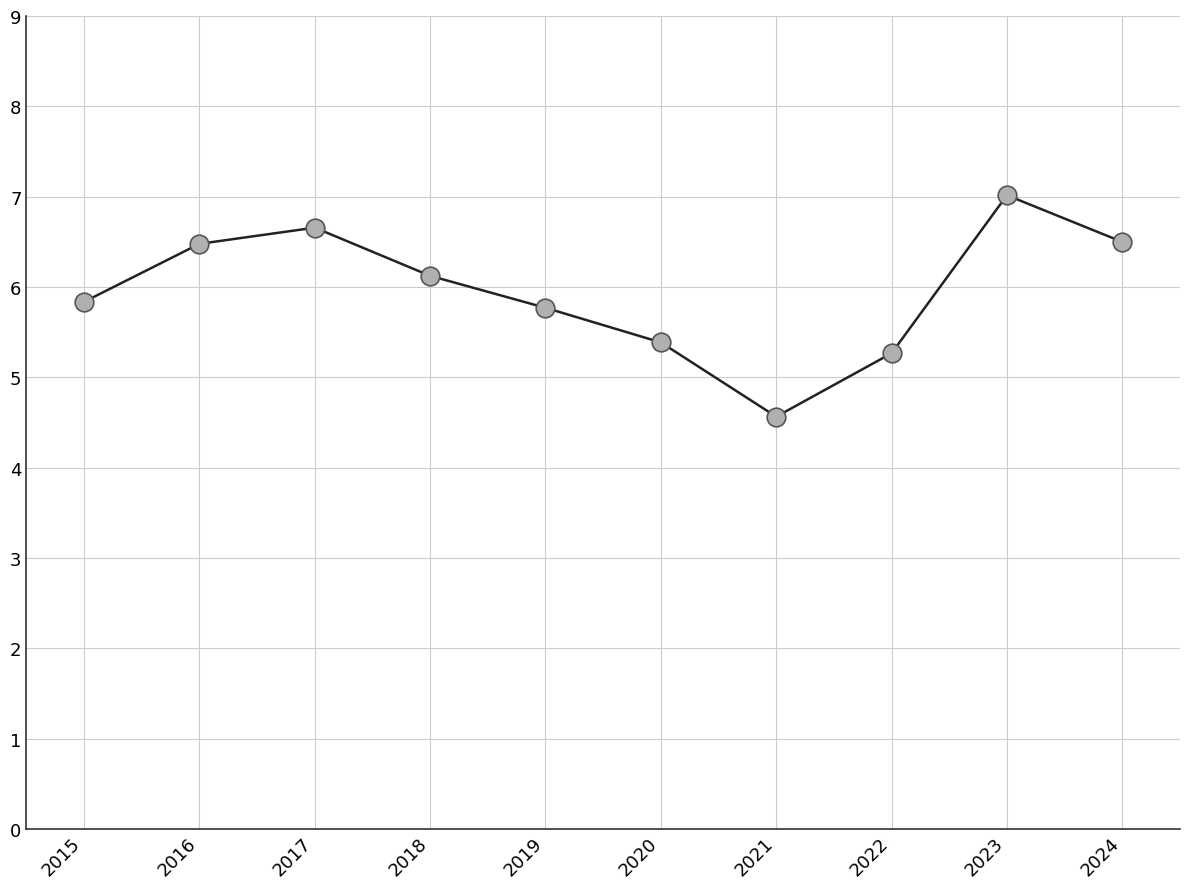

Which has a higher value, 2019 or 2016?

2016